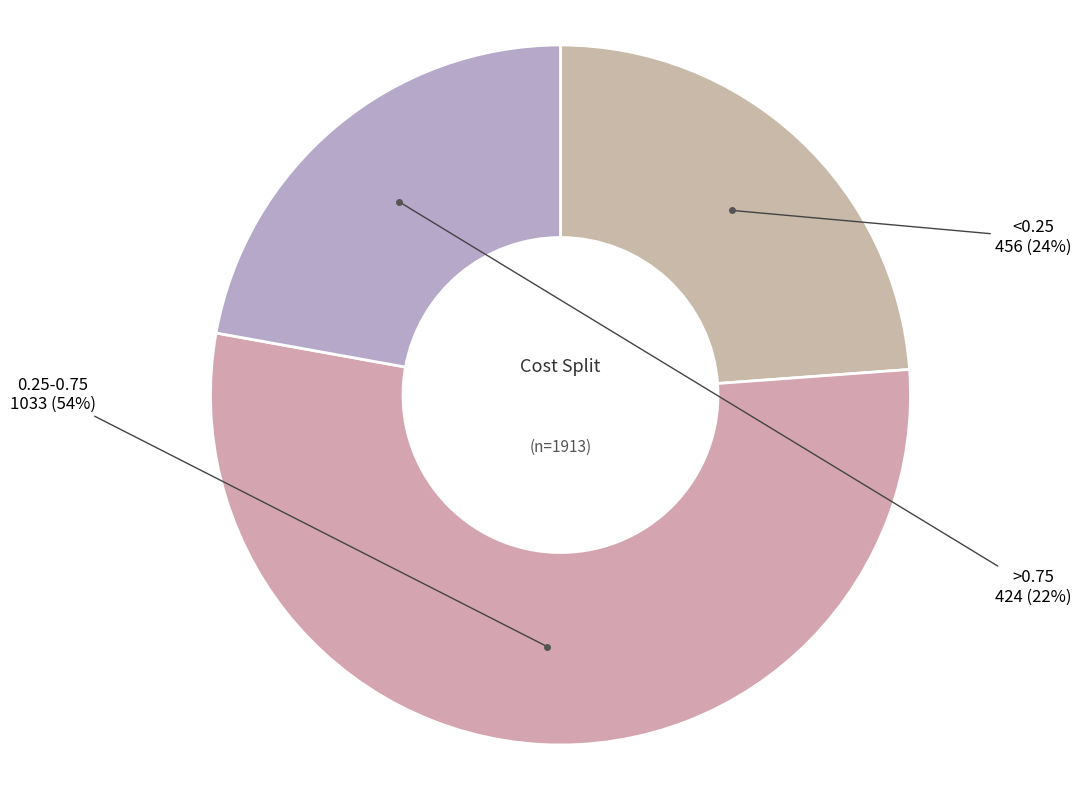

What percentage is the 0.25-0.75 slice, to the nearest percent?

54%